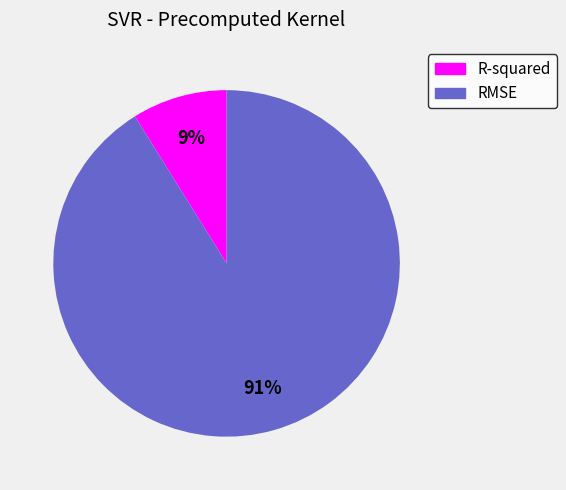

To the nearest percent, what is the average slice percentage?

50%